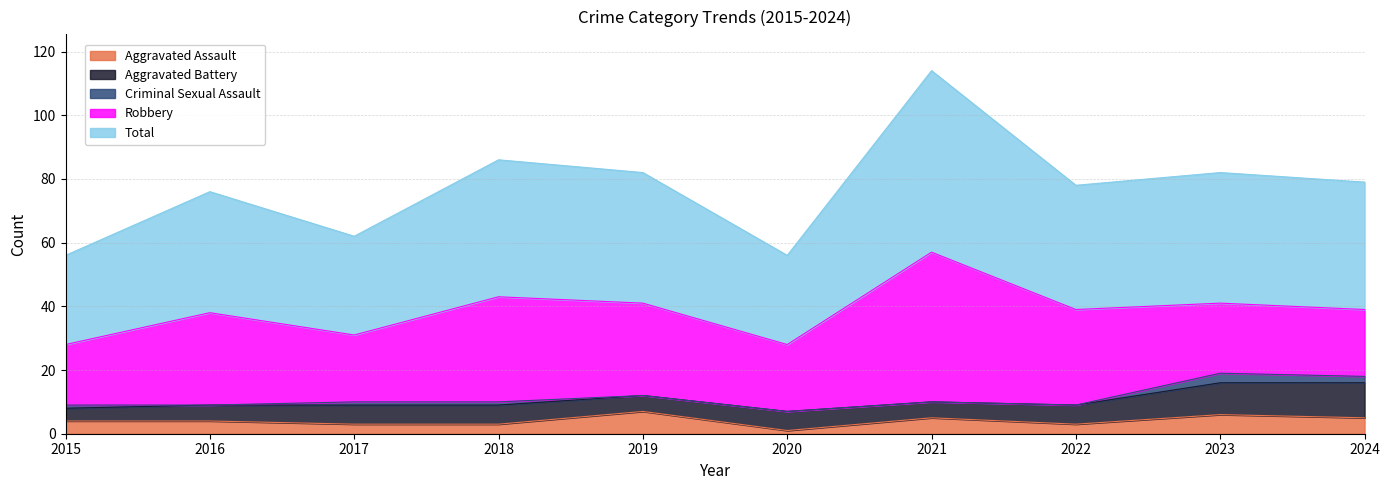

How many lines are shown in the chart?

5